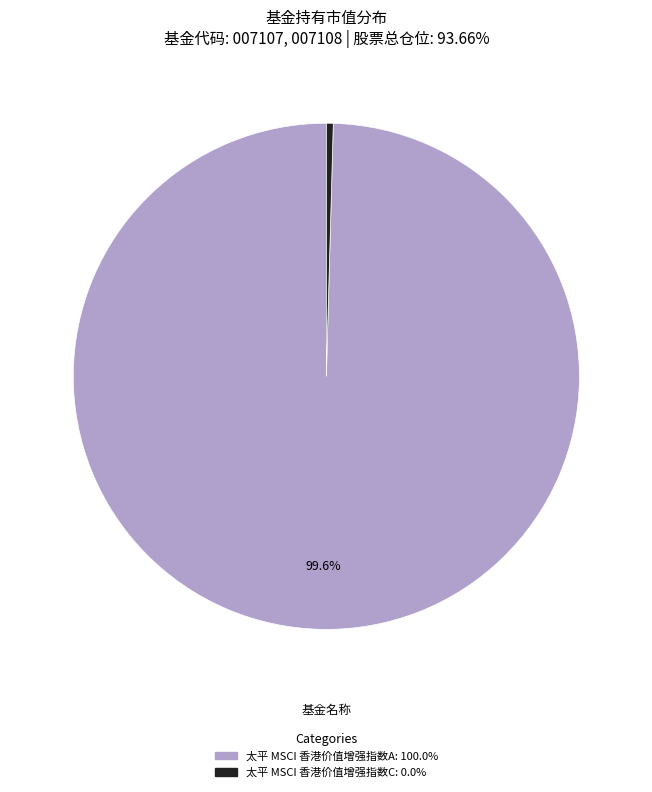

Count the number of slices in the pie.

2